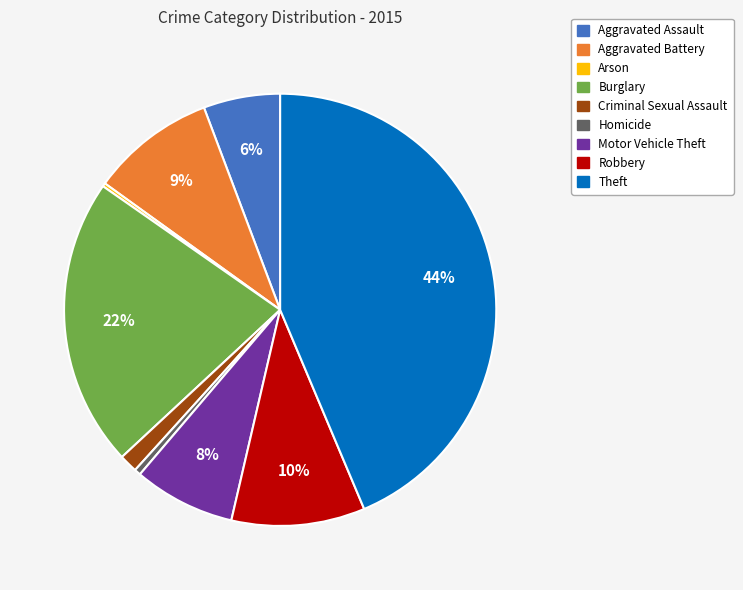

Which has a higher value, Aggravated Assault or Aggravated Battery?

Aggravated Battery